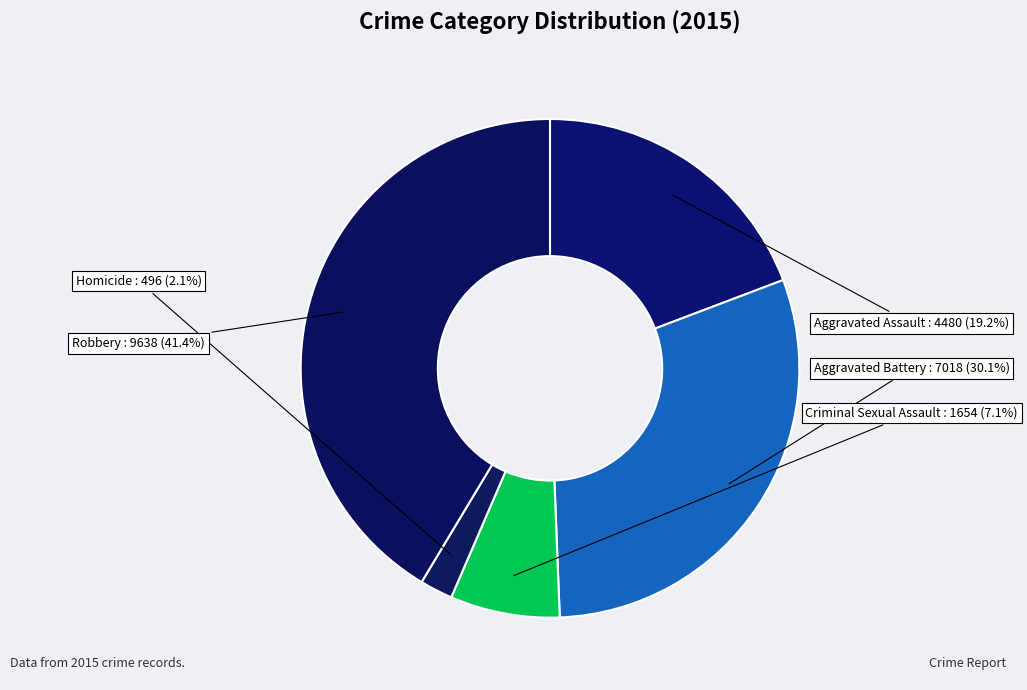

Rank the categories by value from lowest to highest.

Homicide, Criminal Sexual Assault, Aggravated Assault, Aggravated Battery, Robbery